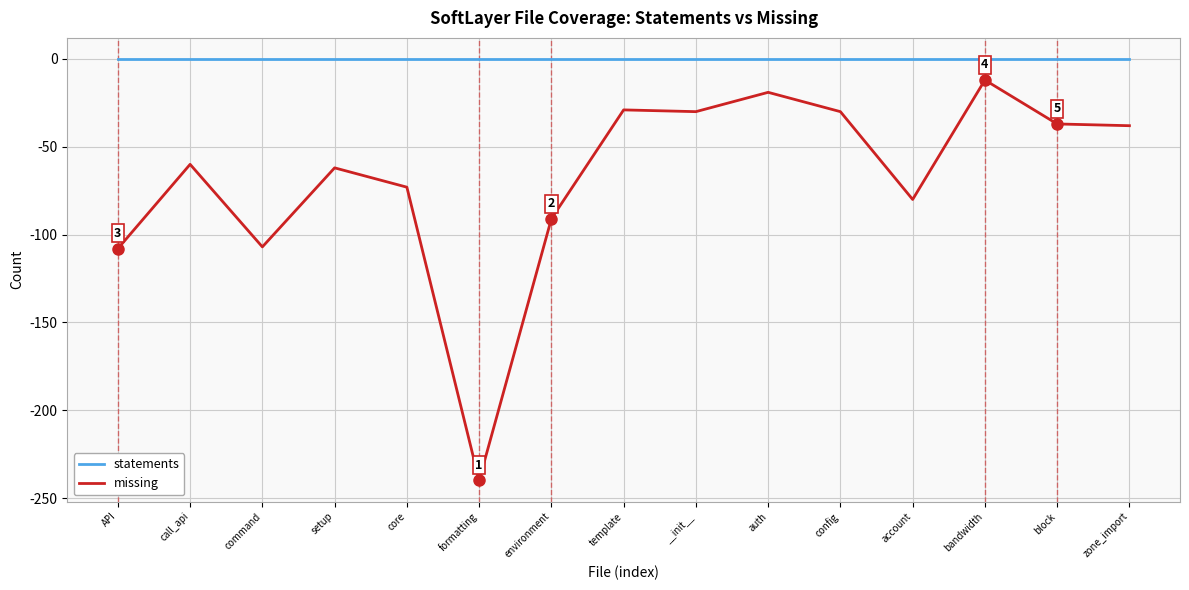

Which series has the largest range (max minus min)?

missing